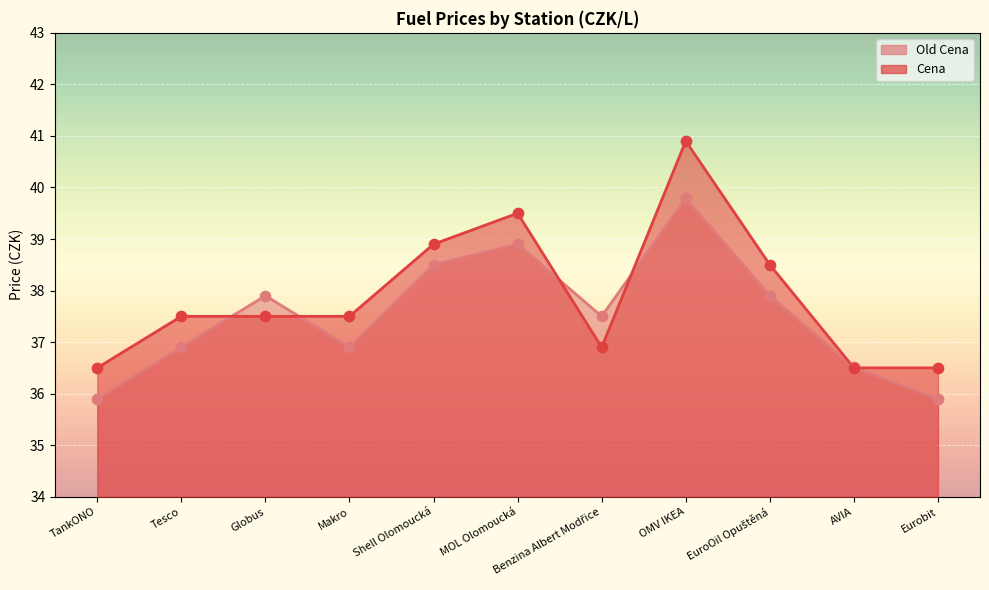

Which series contains the highest Y value?

Cena